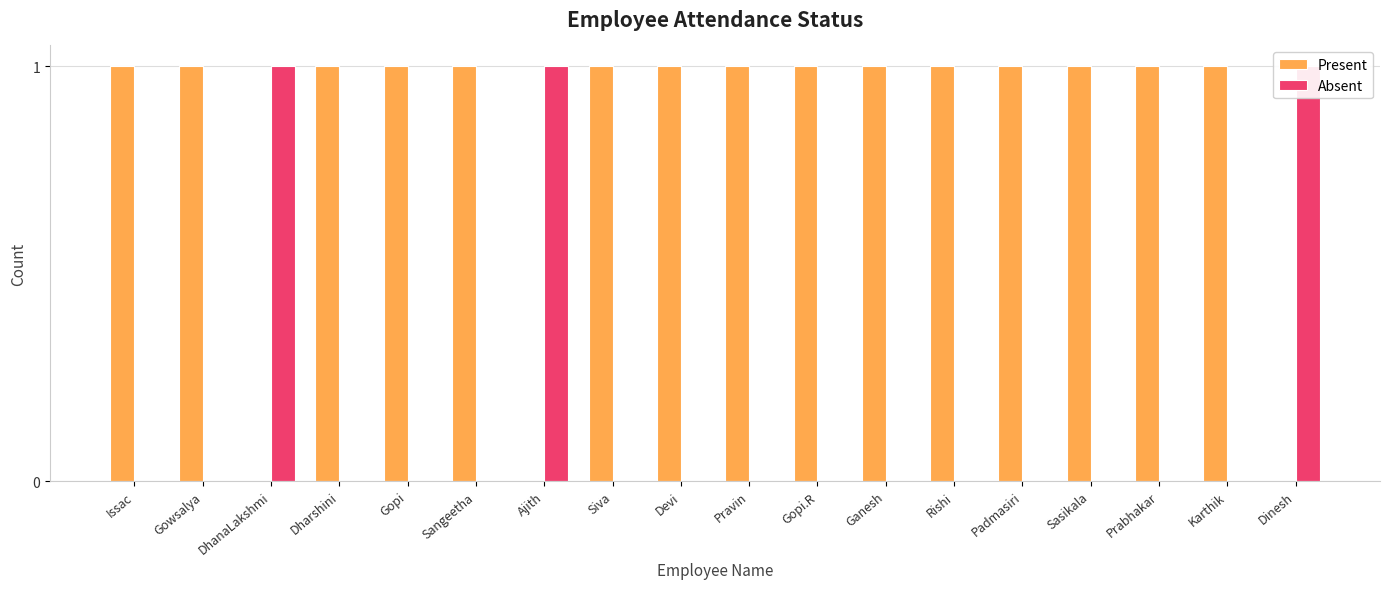

Which has a higher value, Sasikala or Issac?

Sasikala